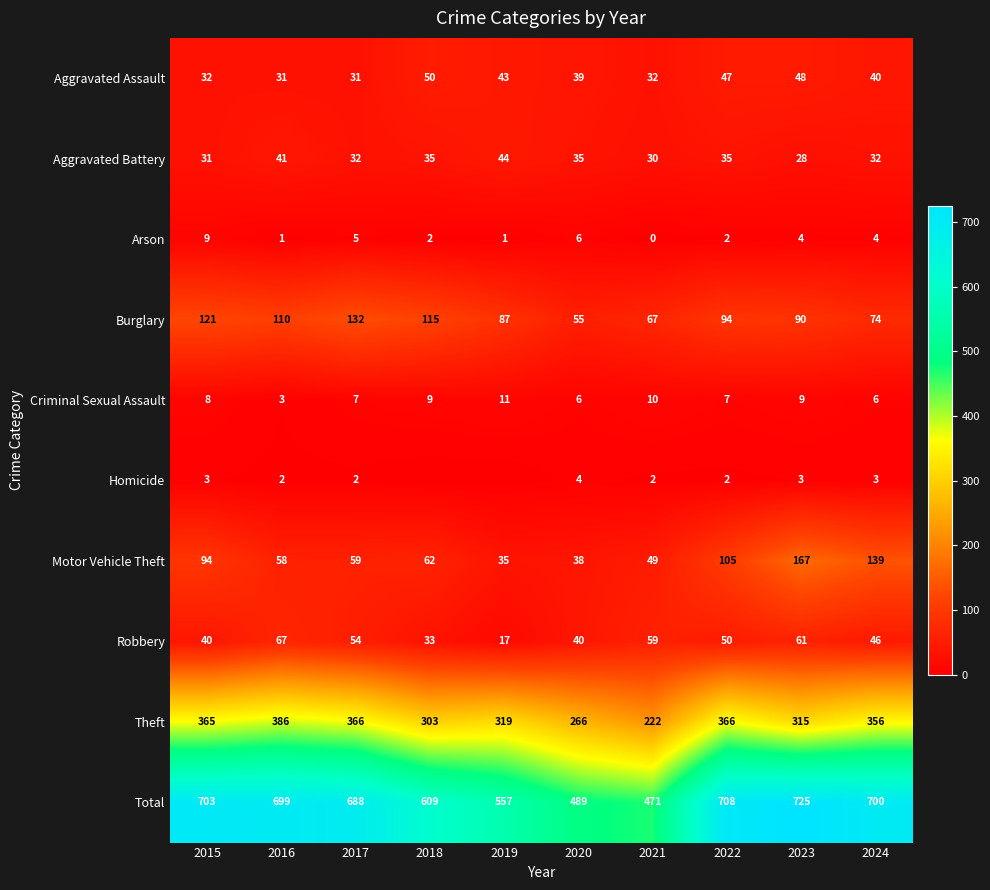

What is the maximum value for Aggravated Assault?

50